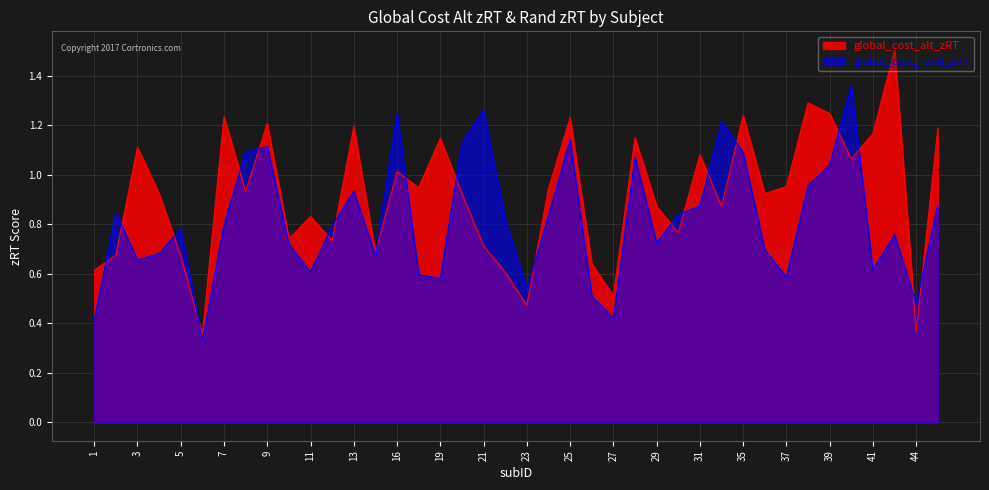

What is the difference between the second highest and minimum values in the global_cost_rand_zRT series?

0.9